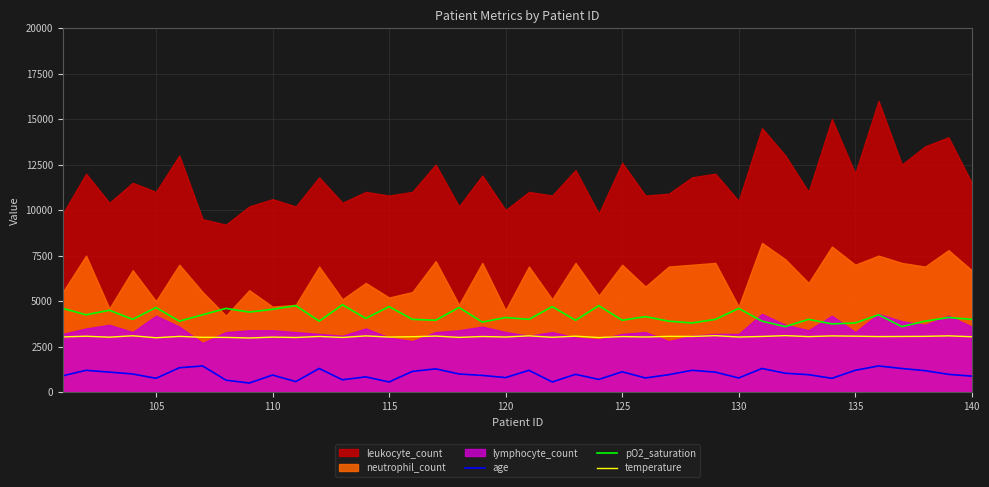

What is the minimum value for pO2_saturation?

3600